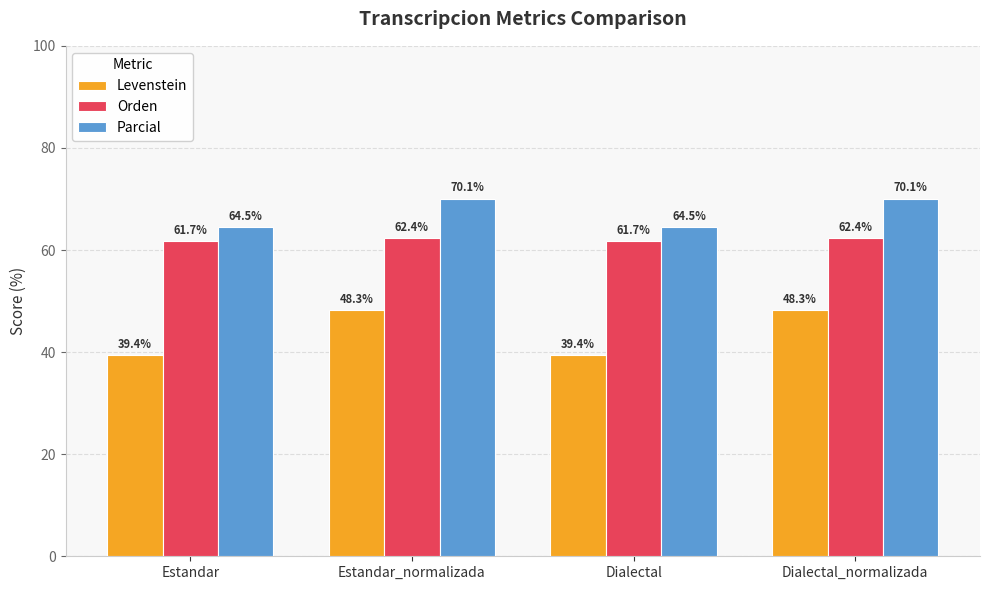

Which series changed the most between Estandar_normalizada and Dialectal?

Levenstein